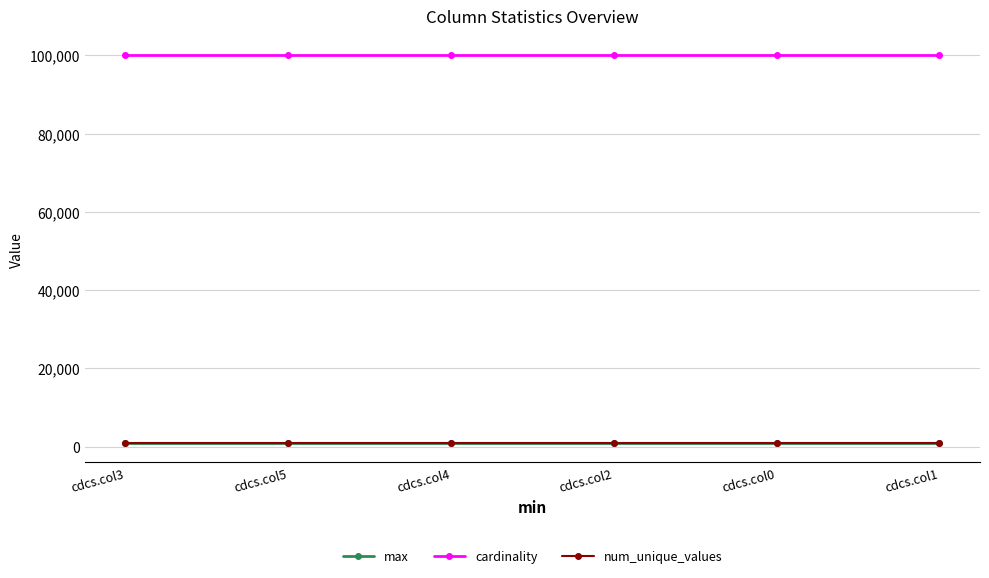

True or false: max has more than 2 points higher than both neighbors.

False